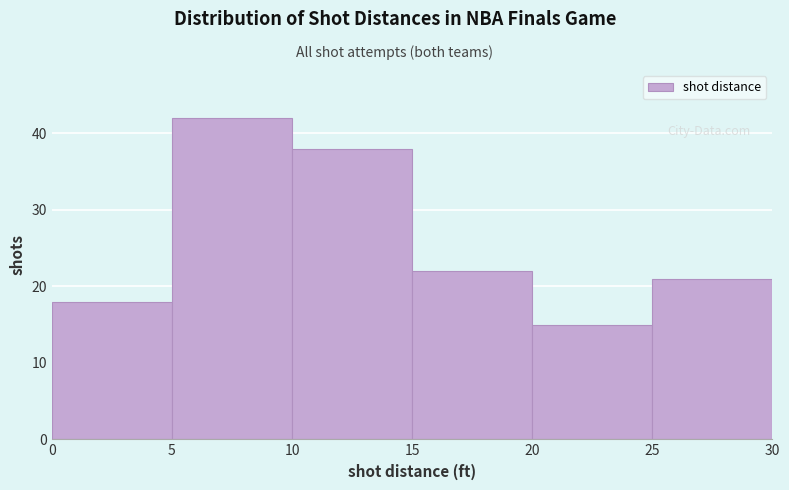

How tall is the bar that spans 5 to 10 on the x-axis? The values are not printed on the chart, so give them approximately, as read against the axis.

42